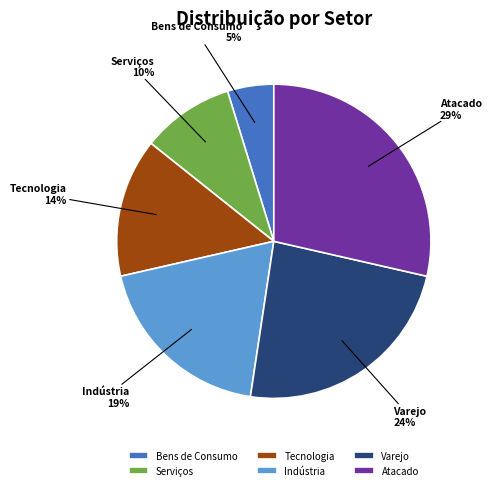

To the nearest percent, what percentage of the pie is Indústria?

19%